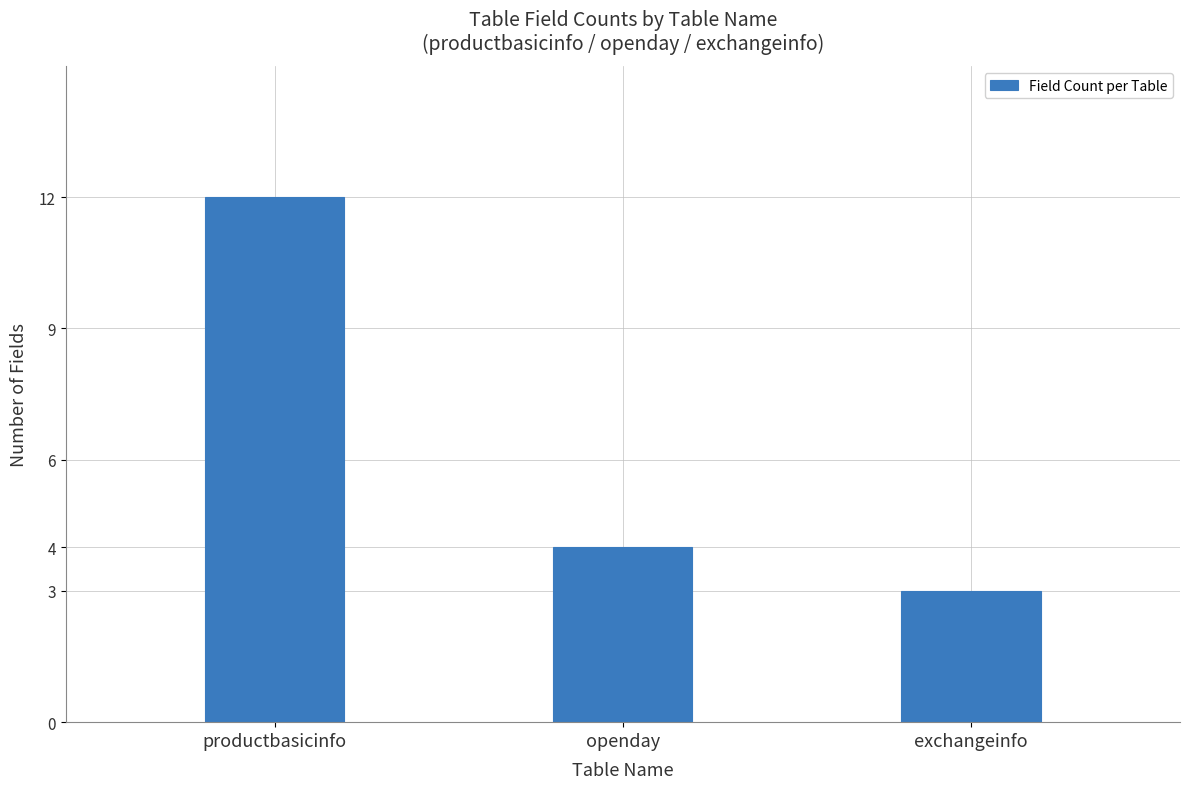

Where does the data first go above 4?

productbasicinfo